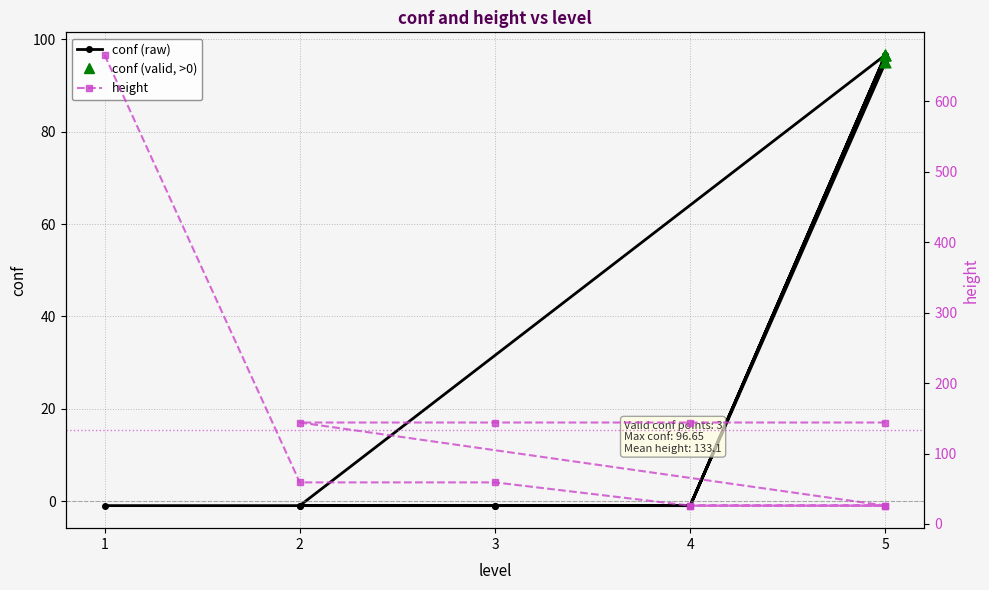

At which category is the sum across all series the highest?

1